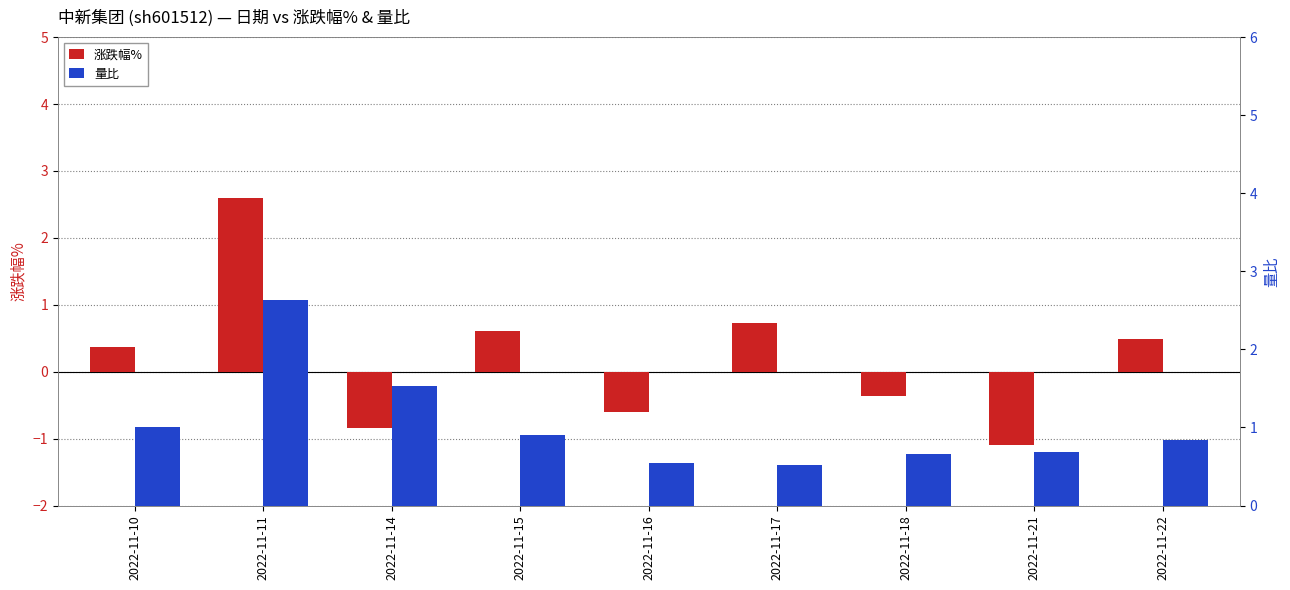

Reading left to right, transcribe all the data shown in this chart.

涨跌幅%: 0.4	2.6	-0.8	0.6	-0.6	0.7	-0.4	-1.1	0.5
量比: 1.0	2.6	1.5	0.9	0.5	0.5	0.7	0.7	0.8